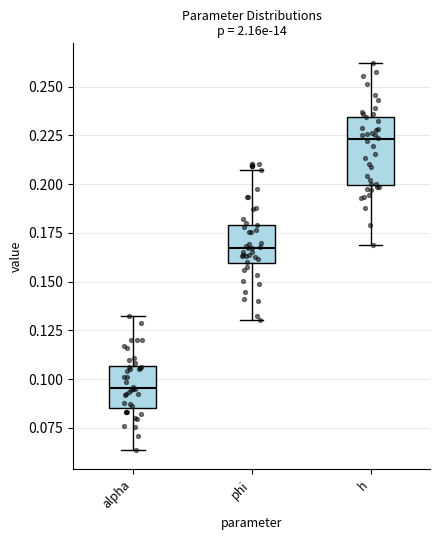

Which box is the tallest, from its lower edge to its upper edge?

h